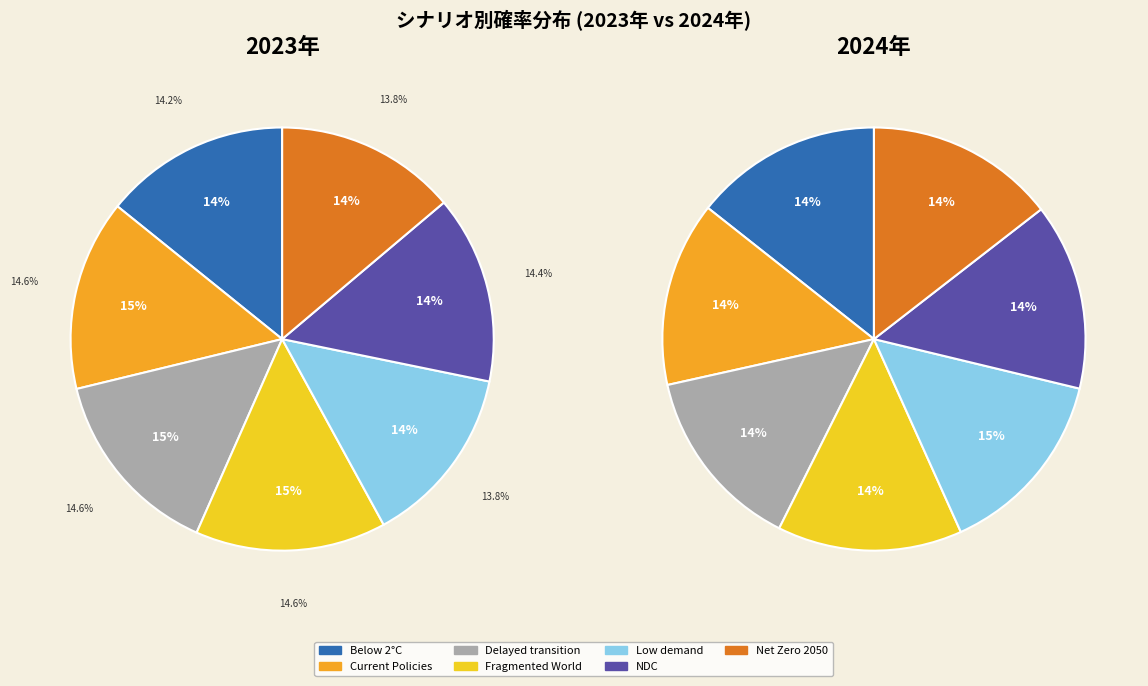

To the nearest percent, what percentage of the pie is 2?

14%